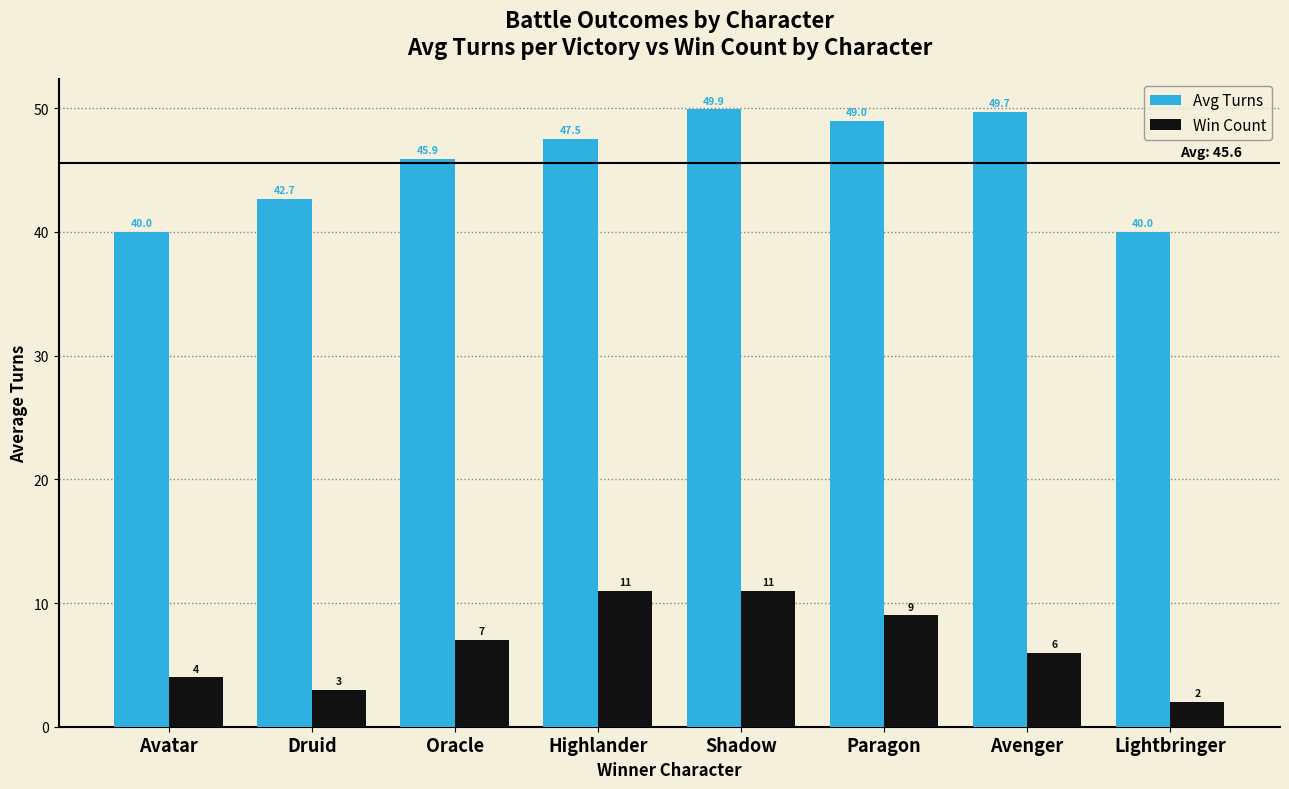

How many data points in Avg Turns are above 47?

4